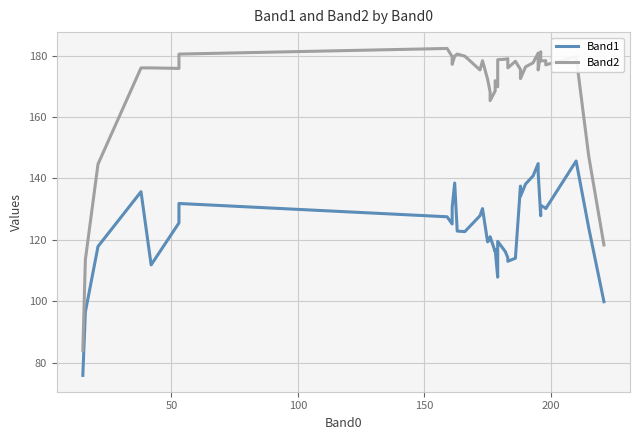

Rank the series by their average value, from highest to lowest.

Band2, Band1